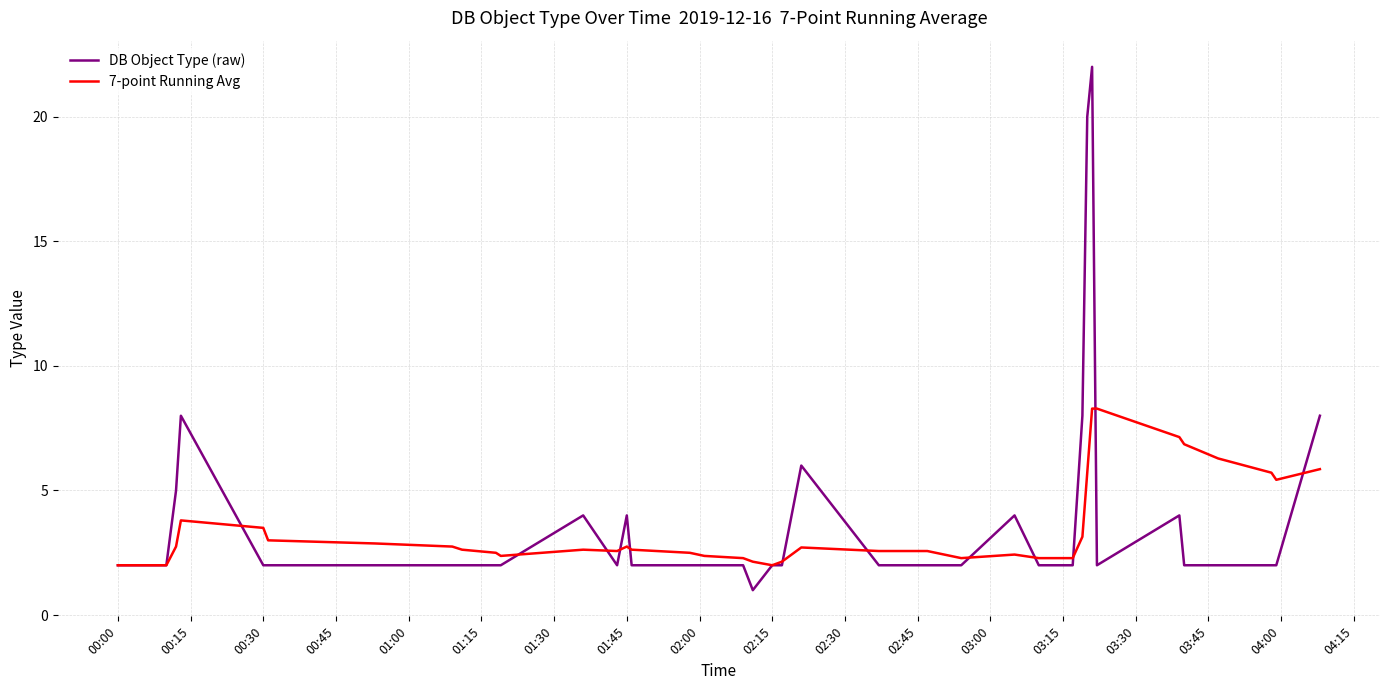

True or false: DB Object Type (raw) has more than 0 points higher than both neighbors.

True